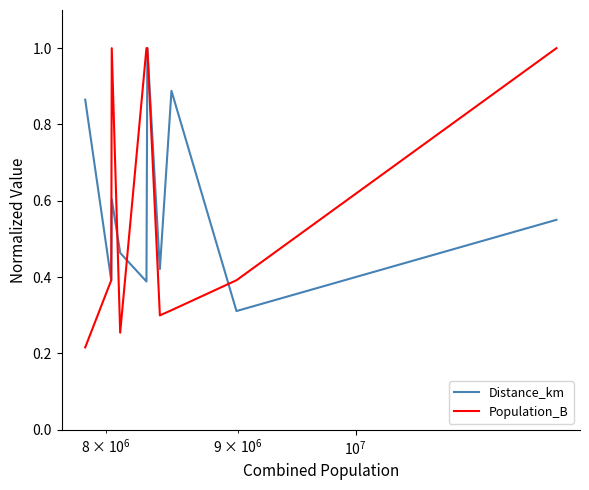

What is the maximum value shown in the chart?

1.0